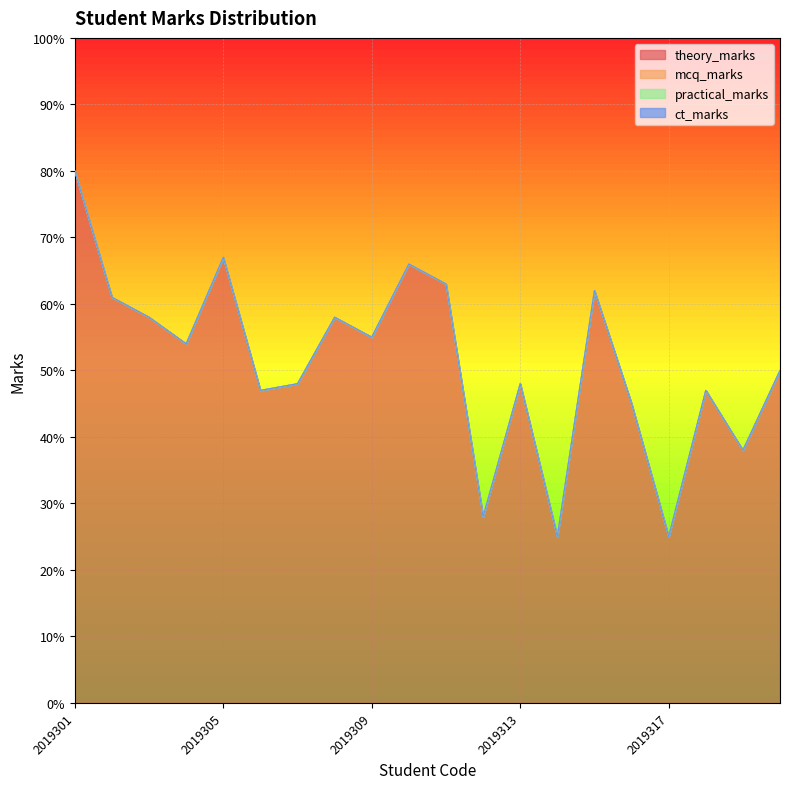

List the labels in order of practical_marks value, smallest first.

2019301, 2019302, 2019303, 2019304, 2019305, 2019306, 2019307, 2019308, 2019309, 2019310, 2019311, 2019312, 2019313, 2019314, 2019315, 2019316, 2019317, 2019318, 2019319, 2019320